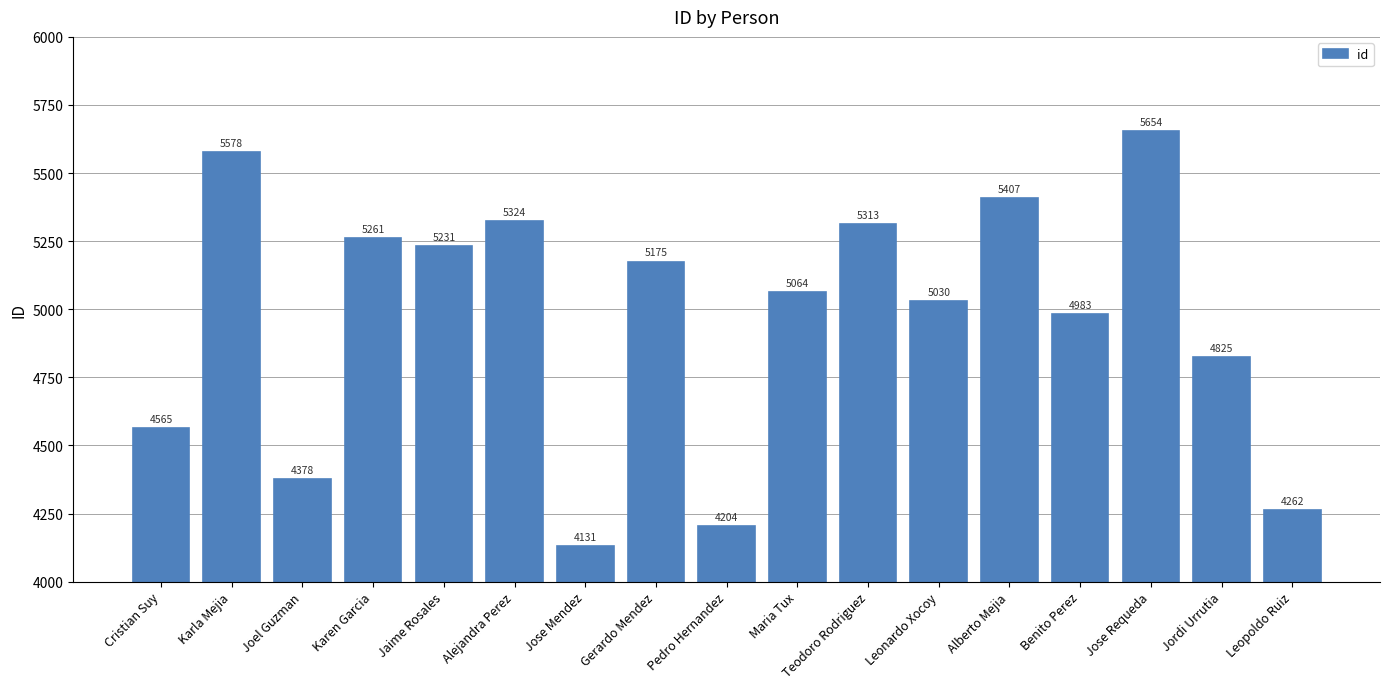

List the labels in order of value, largest first.

Jose Requeda, Karla Mejia, Alberto Mejia, Alejandra Perez, Teodoro Rodriguez, Karen Garcia, Jaime Rosales, Gerardo Mendez, Maria Tux, Leonardo Xocoy, Benito Perez, Jordi Urrutia, Cristian Suy, Joel Guzman, Leopoldo Ruiz, Pedro Hernandez, Jose Mendez